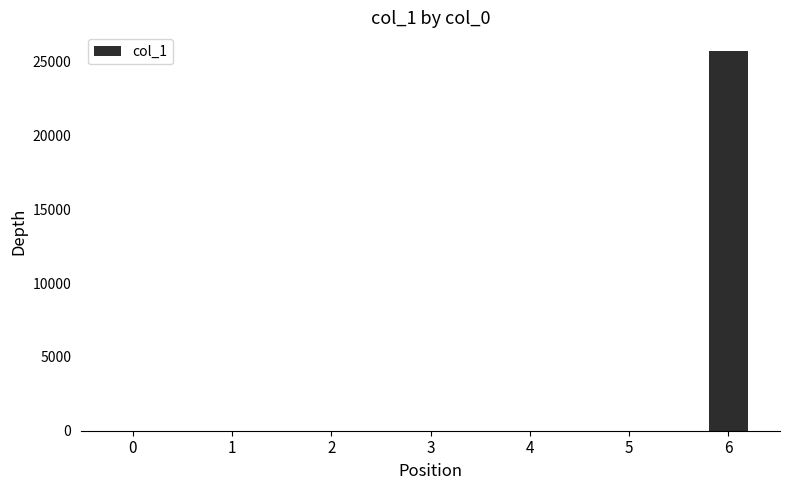

Is it true that the value at 6 is 25708.5?

True